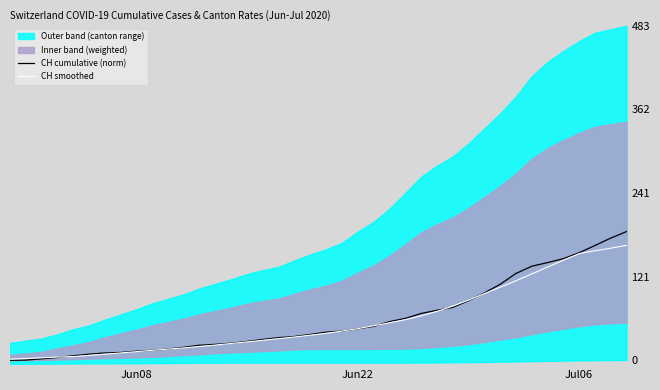

Is it true that CH cumulative (norm) equals 45.6 at Jun22?

True